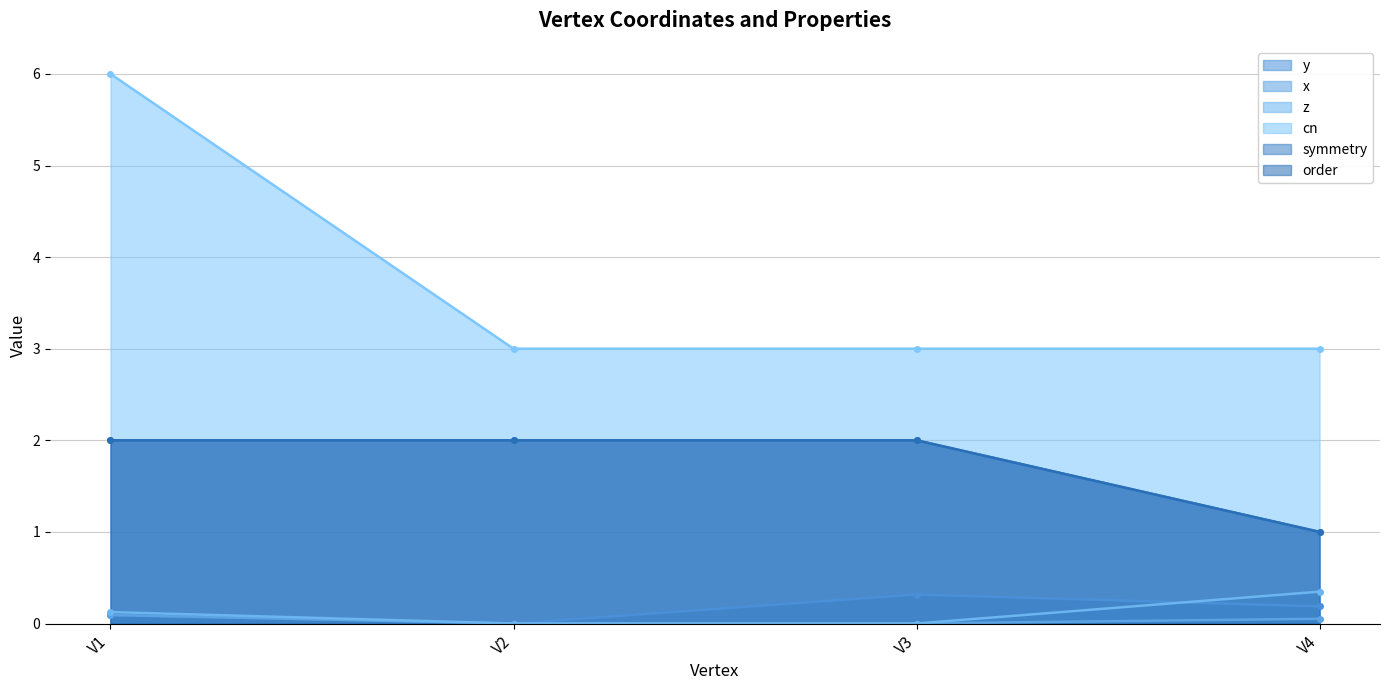

What is the approximate value of y at V4?

0.2